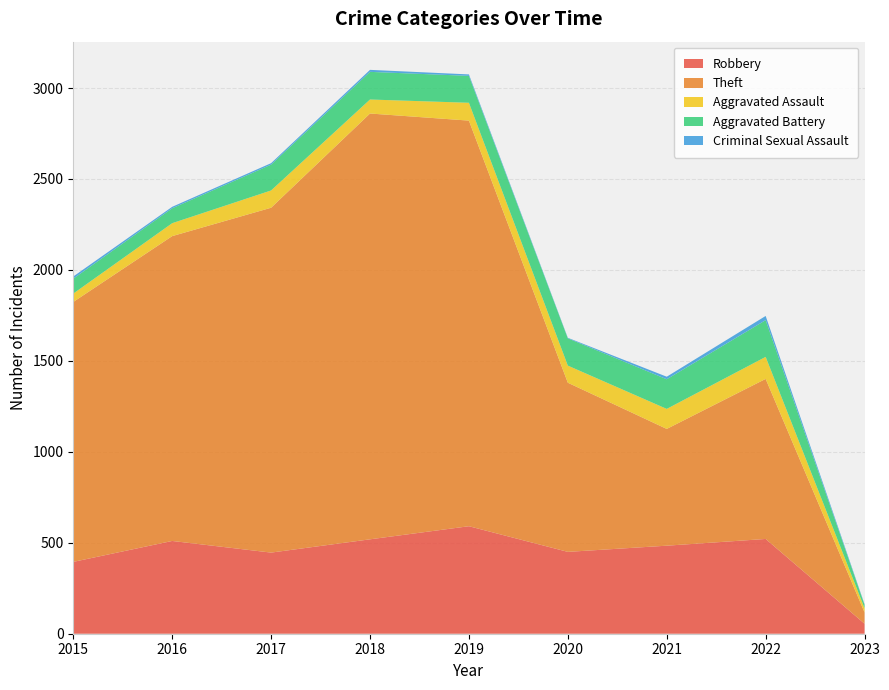

Reading left to right, what are all the values shown in this chart?

Robbery: 2015=395	2016=510	2017=446	2018=519	2019=591	2020=450	2021=484	2022=521	2023=55
Theft: 2015=1429	2016=1676	2017=1896	2018=2341	2019=2230	2020=930	2021=642	2022=880	2023=62
Aggravated Assault: 2015=46	2016=71	2017=95	2018=77	2019=98	2020=94	2021=110	2022=121	2023=23
Aggravated Battery: 2015=82	2016=82	2017=142	2018=152	2019=148	2020=150	2021=163	2022=202	2023=19
Criminal Sexual Assault: 2015=12	2016=8	2017=8	2018=11	2019=8	2020=3	2021=14	2022=23	2023=3